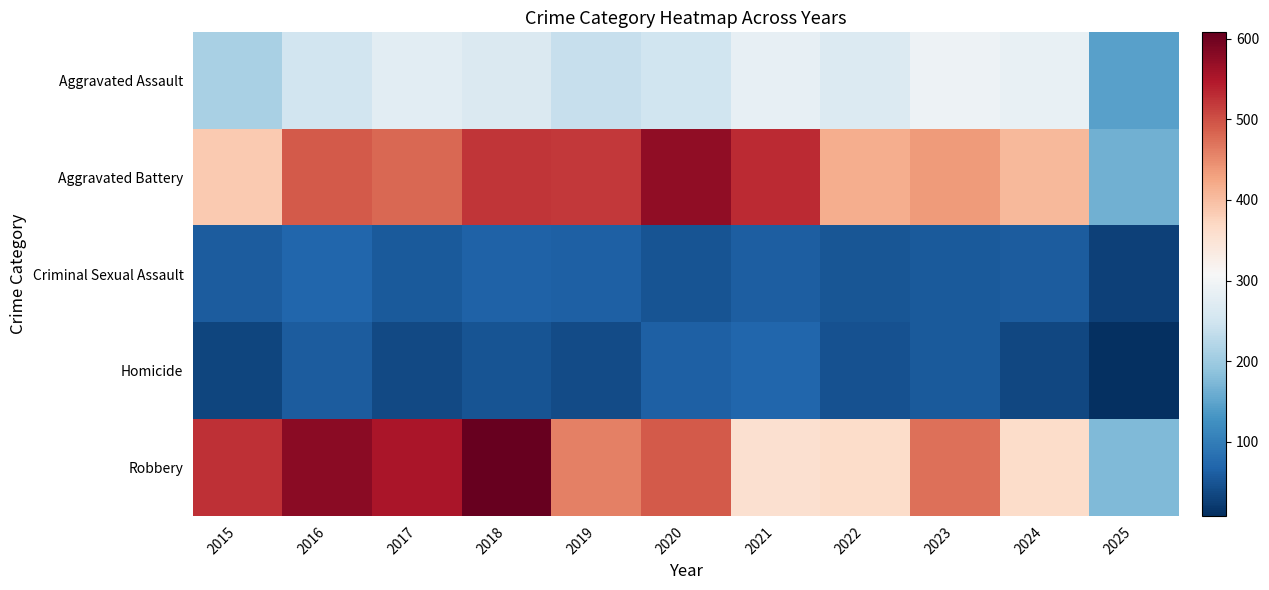

Between 2020 and 2025, which is larger?

2020